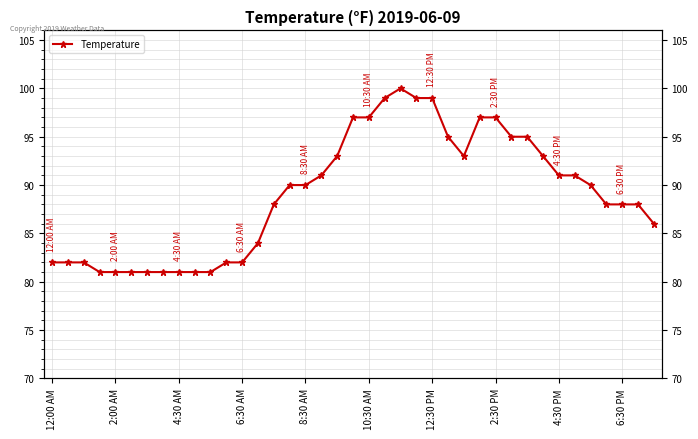

What is the average value?

89